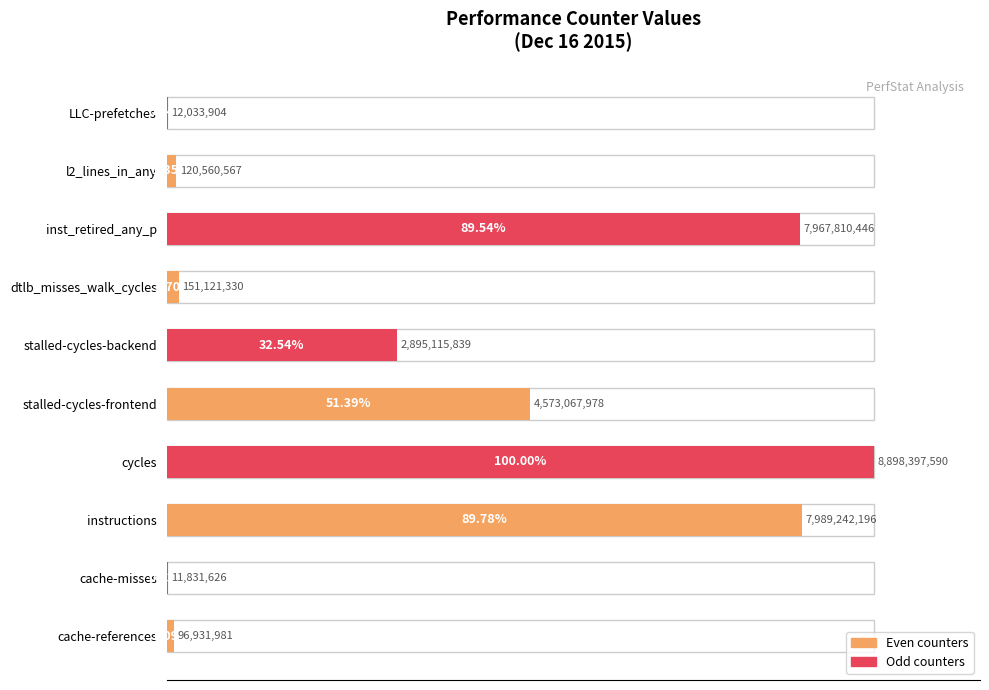

What is the sum of all values?

367.7